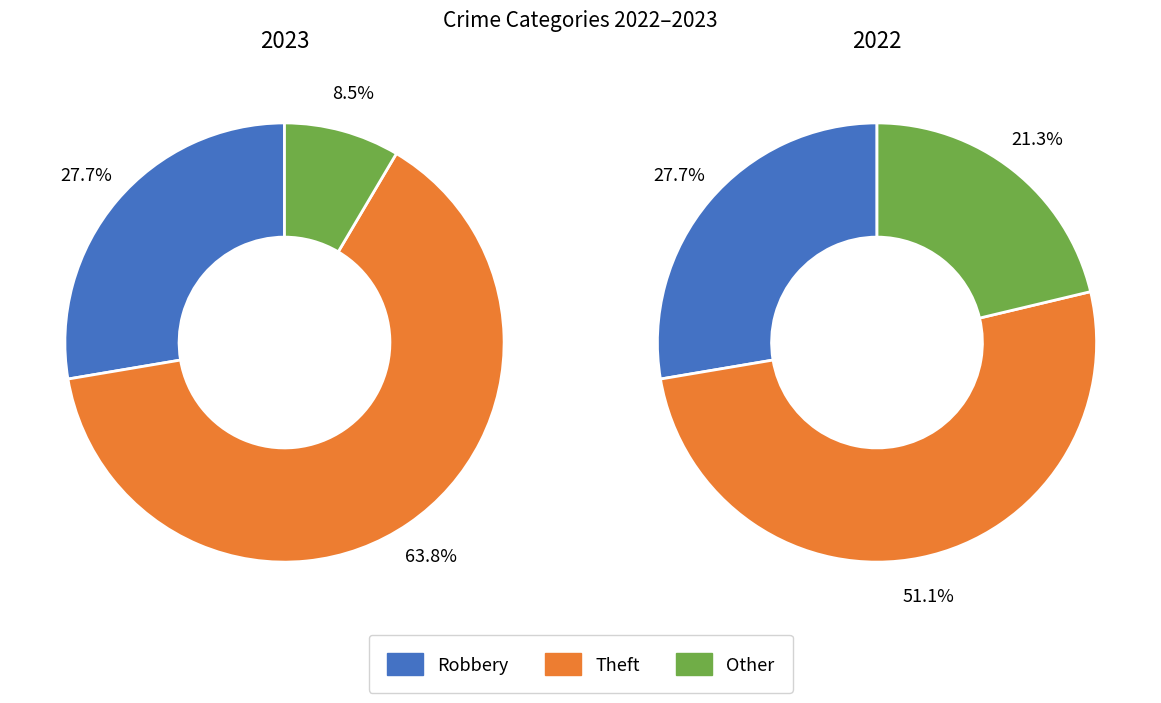

The values_2023 slice represents 7% of the pie. True or false?

False